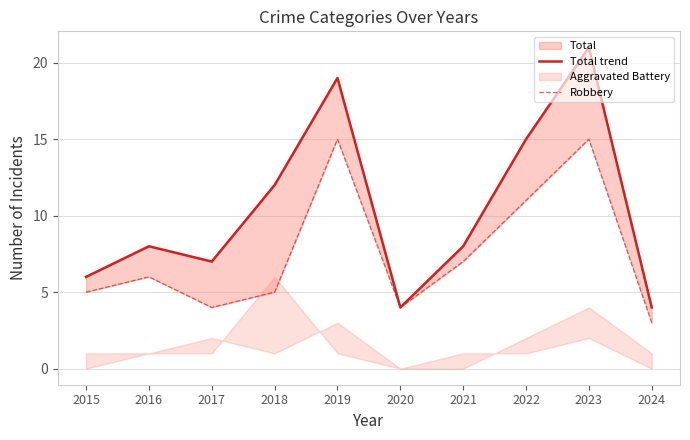

Does the chart have visible grid lines?

Yes